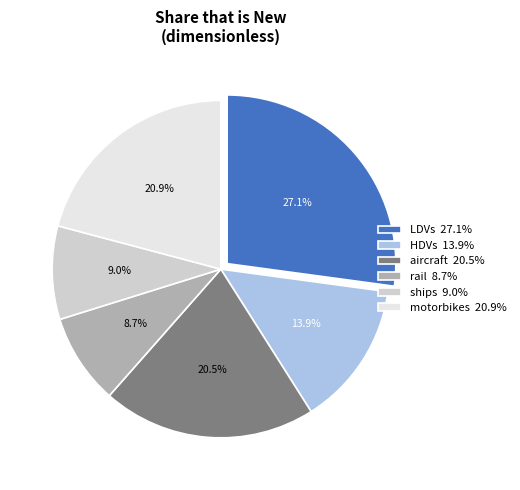

To the nearest percent, what percentage of the pie is rail?

9%